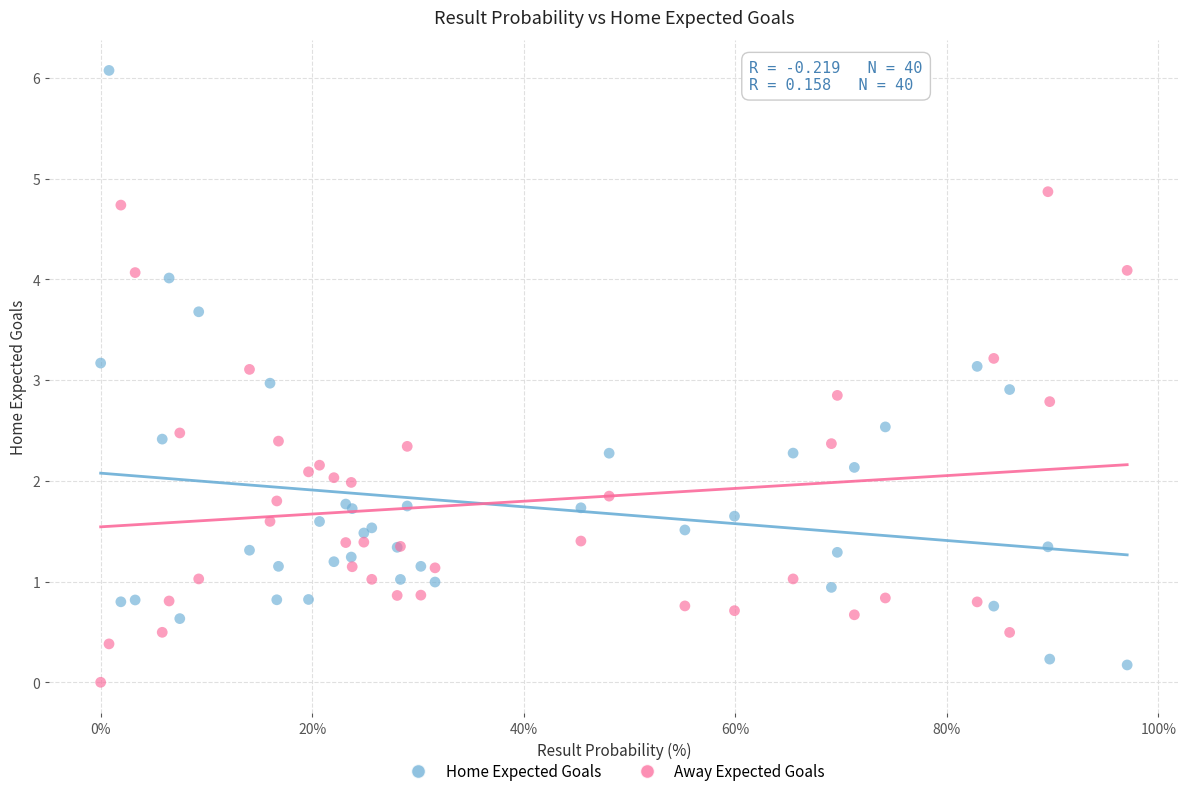

Which series contains the highest Y value?

Home Expected Goals